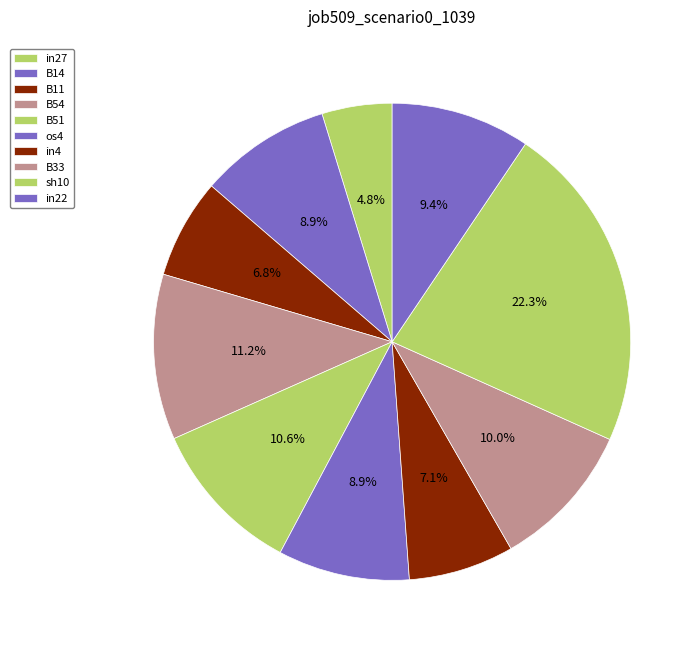

To the nearest percent, what is the difference between the in22 and B33 slice percentages?

1%